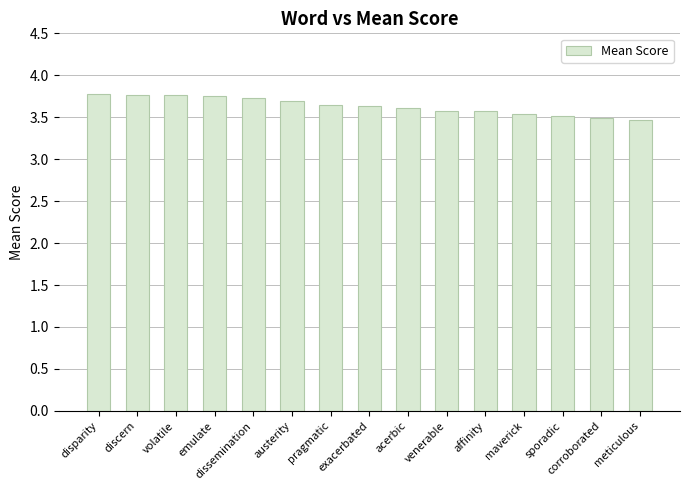

What is the smallest value displayed?

3.5